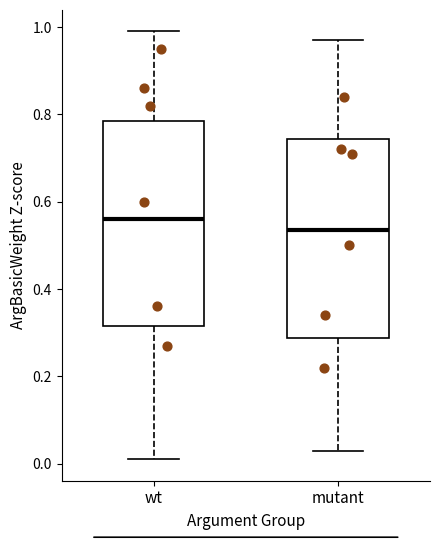

Reading left to right, read every box against the y-axis: the position of its median line, the range the box covers, and the ends of its whiskers. The values are not printed on the chart, so give them approximately, as read against the axis.

wt: median 0.56, box 0.32 to 0.78, whiskers 0.02 to 1.00
mutant: median 0.54, box 0.28 to 0.74, whiskers 0.04 to 0.98